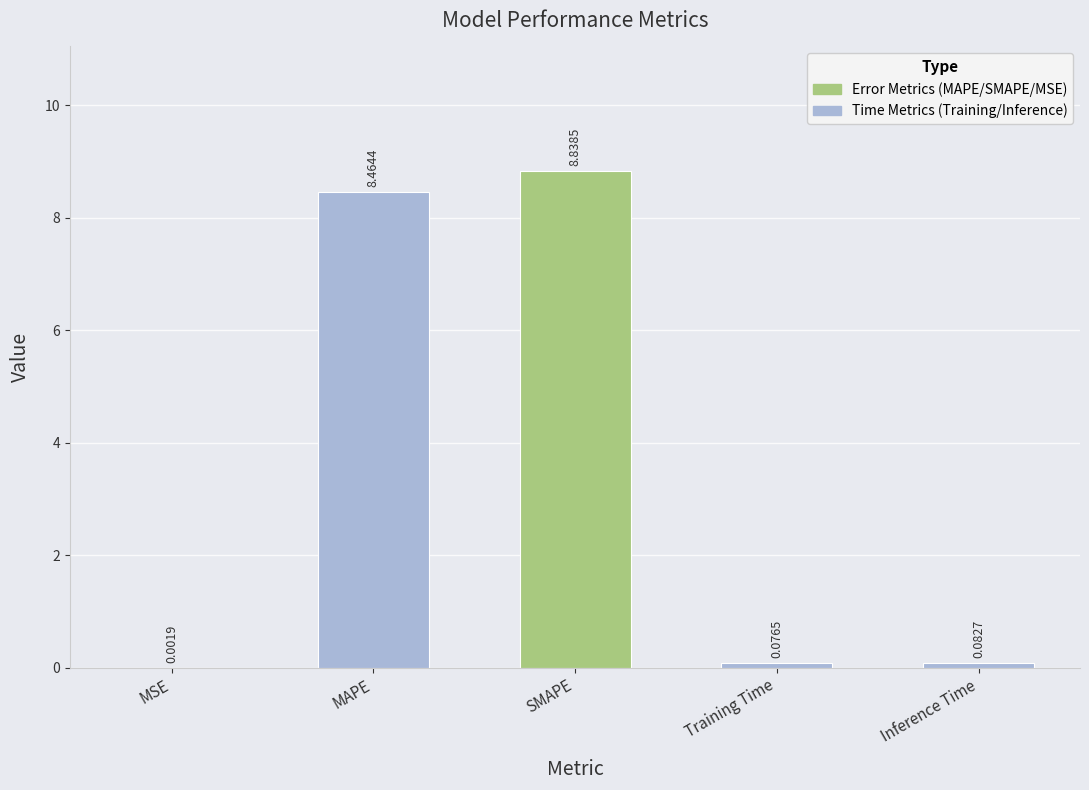

Count the number of categories in the chart.

5